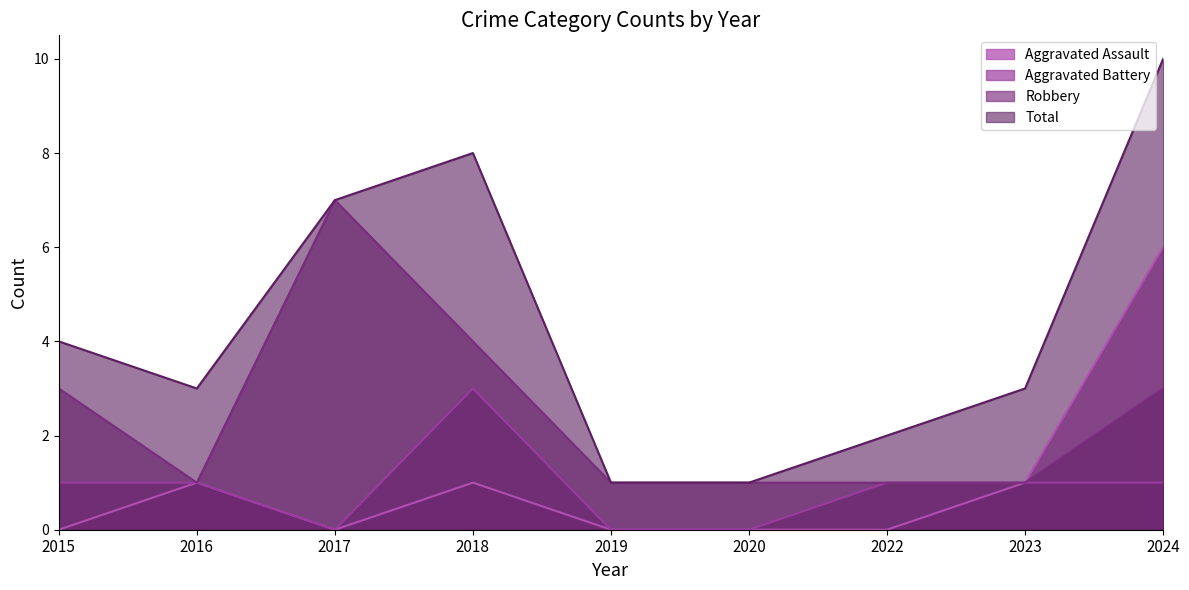

Between 2016 and 2019, which series saw the biggest shift?

Total